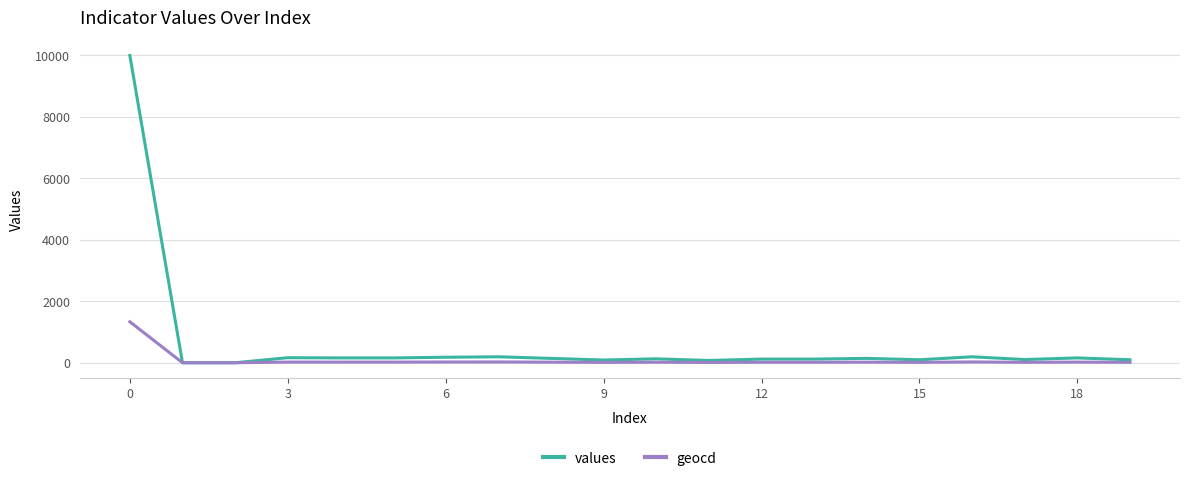

Rank the series by their maximum value, from highest to lowest.

values, geocd